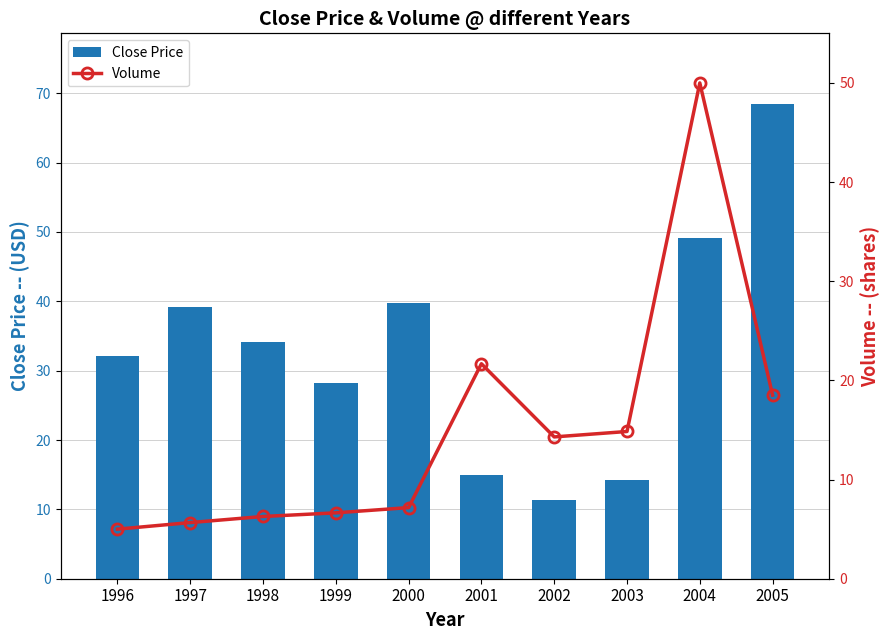

How many data points in Volume are less than 14?

5